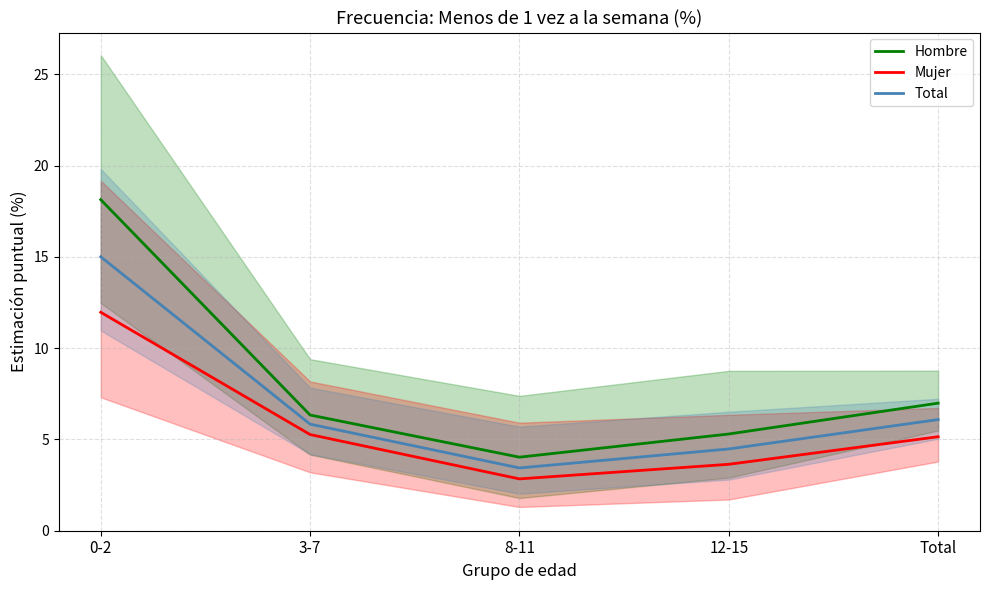

What is the approximate value of Mujer at 3-7?

5.3